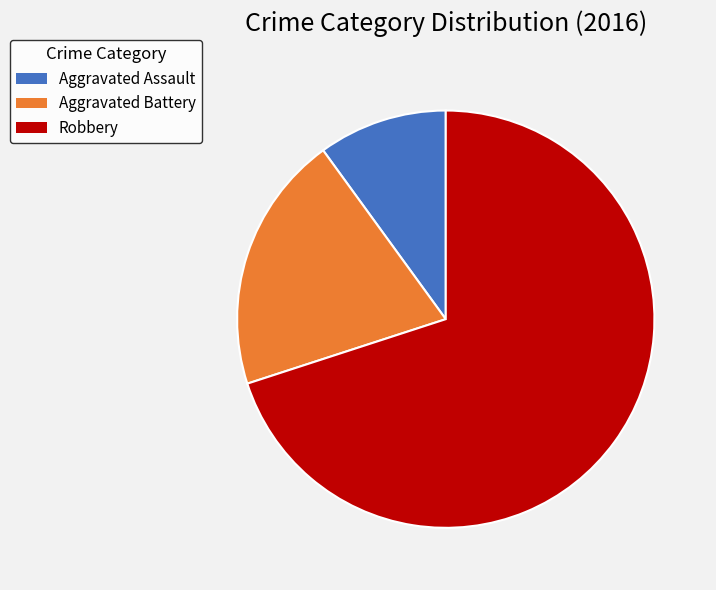

How many slices are in this pie chart?

3